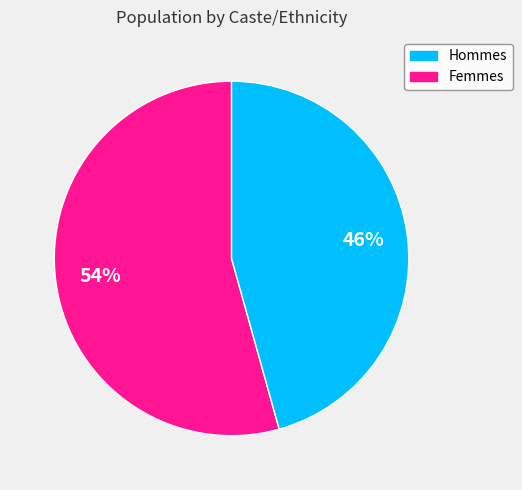

To the nearest percent, what is the average slice percentage?

50%